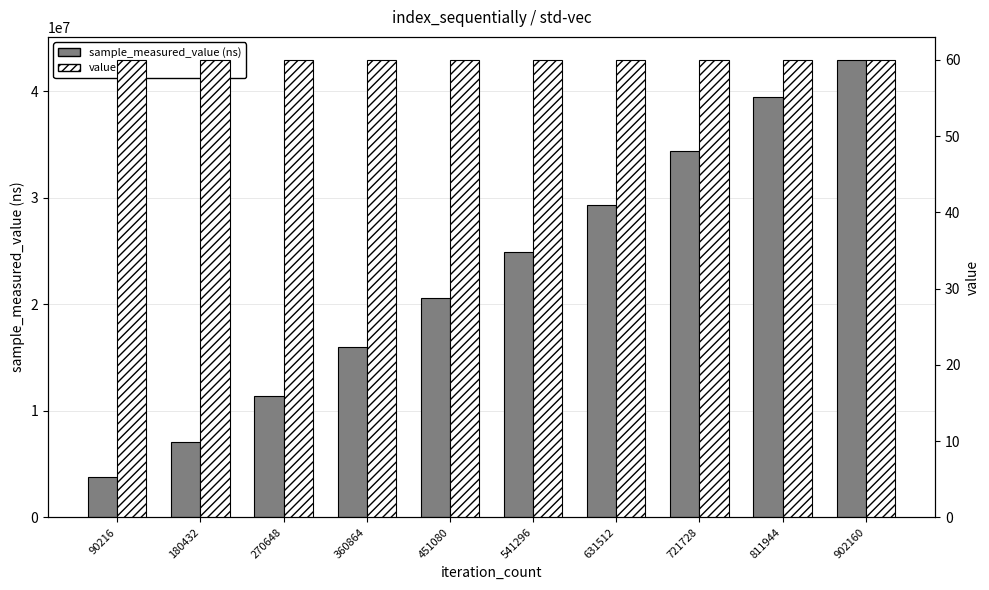

Which has a higher value, 90216 or 811944?

811944